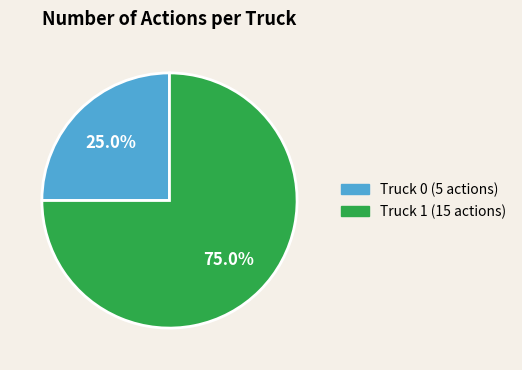

Count the number of slices in the pie.

2